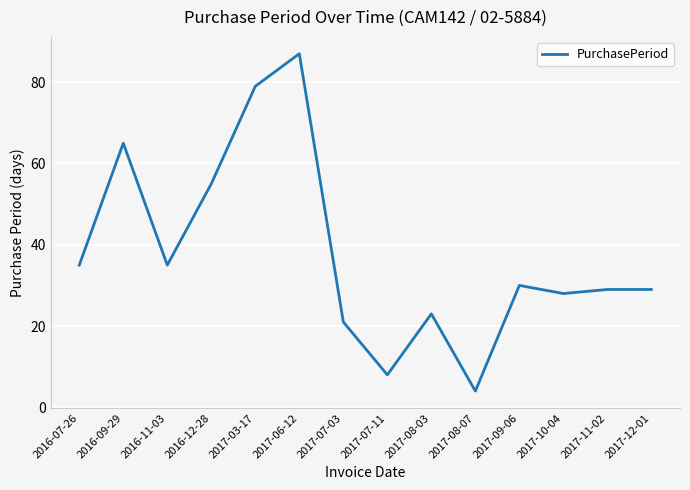

What is the change in value from 2017-08-07 to 2017-12-01?

+25